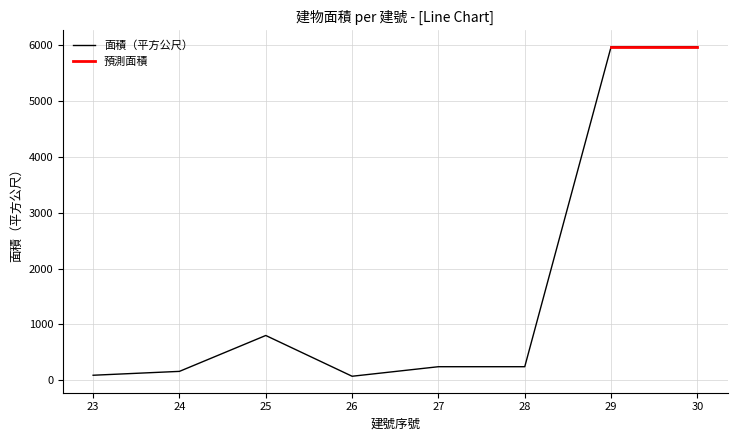

Which label corresponds to the largest value in the chart?

29